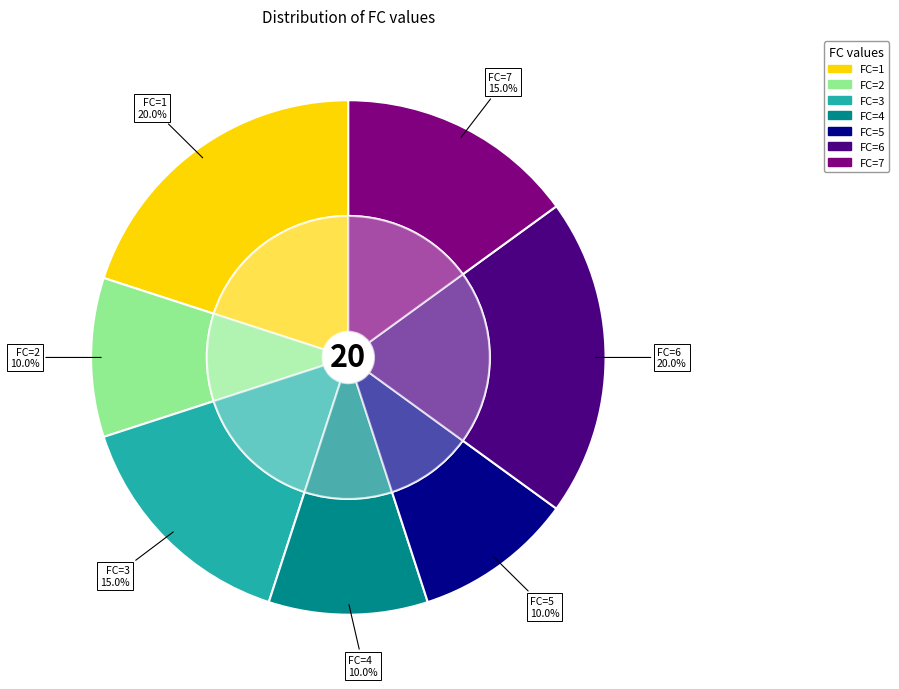

What is the total percentage of 2 and 1?

30.0%